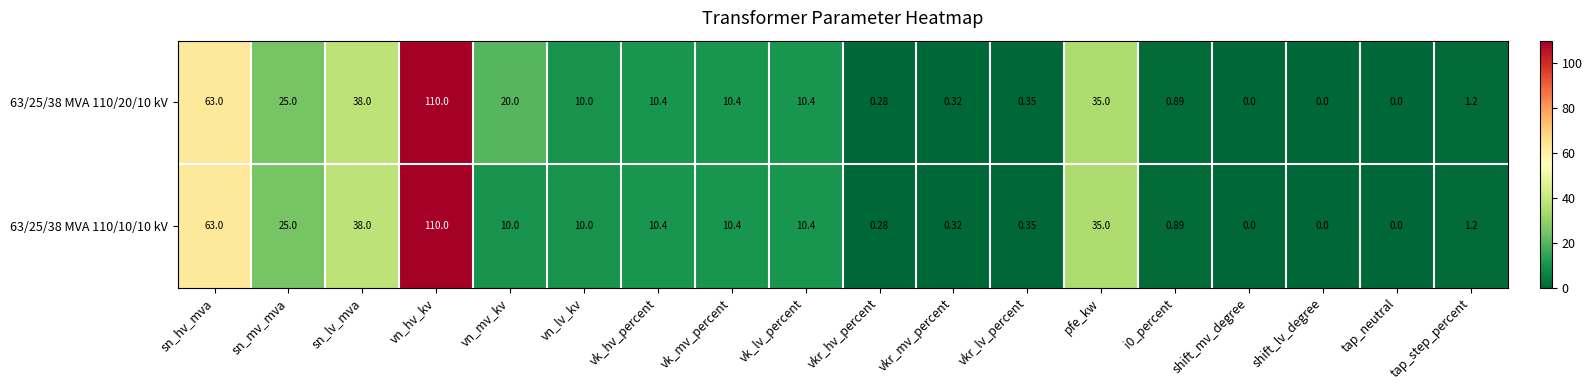

Which category has the highest value in the 63/25/38 MVA 110/10/10 kV series?

vn_hv_kv